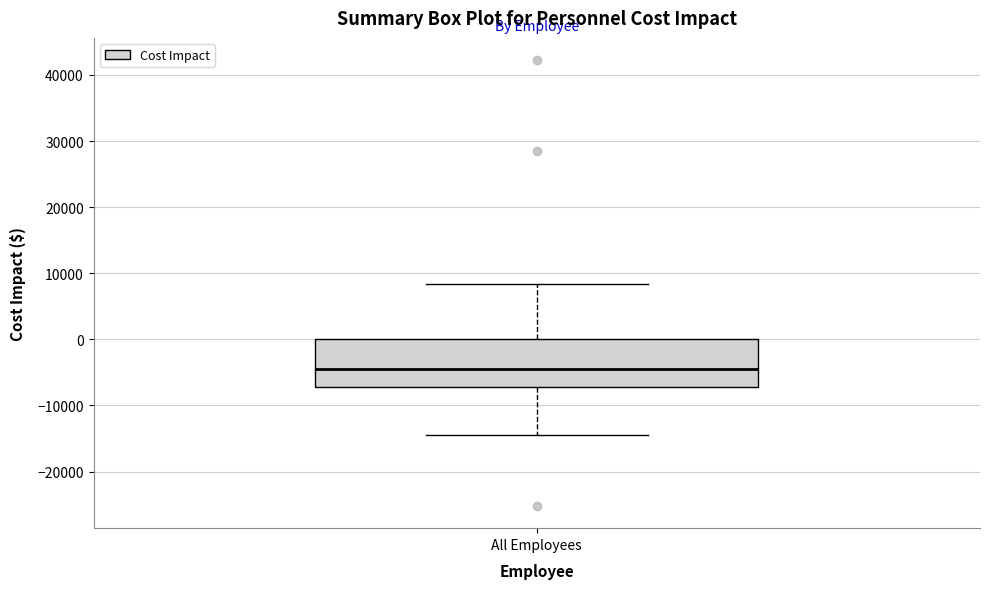

Read this box plot against the y-axis: the position of the median line, the range covered by the box, and the ends of both whiskers. The values are not printed on the chart, so give them approximately, as read against the axis.

median -4000, box -7000 to 0, whiskers -14000 to 8000